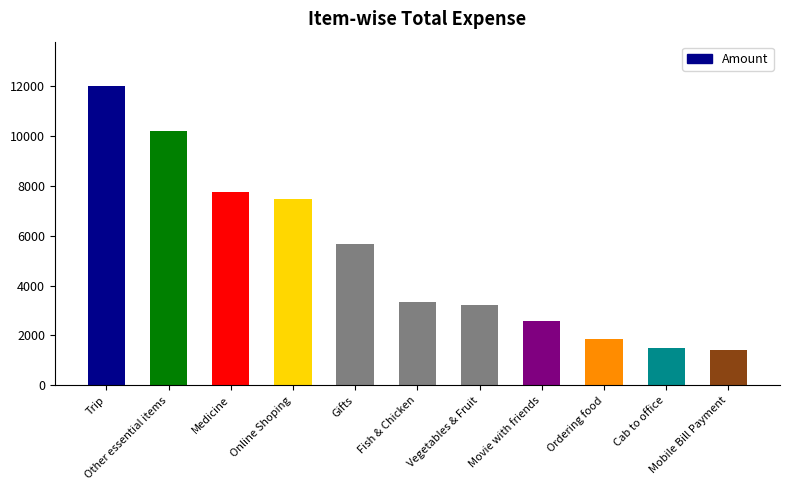

Reading left to right, what are all the values shown in this chart?

Trip=12000.0	Other essential items=10194.1	Medicine=7775.0	Online Shoping=7464.0	Gifts=5688.0	Fish & Chicken=3342.0	Vegetables & Fruit=3217.0	Movie with friends=2586.0	Ordering food=1857.0	Cab to office=1510.9	Mobile Bill Payment=1411.3